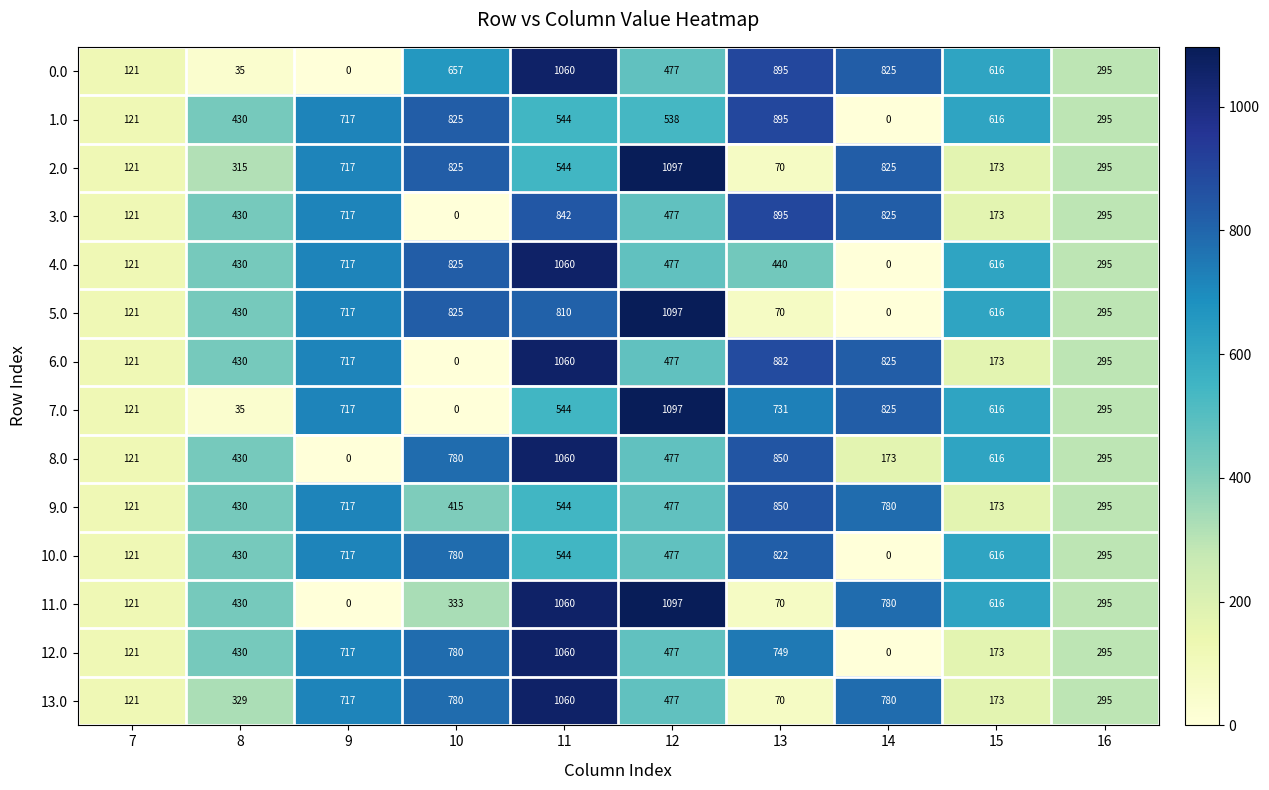

True or false: 1.0 has a value of 144 at 12.

False